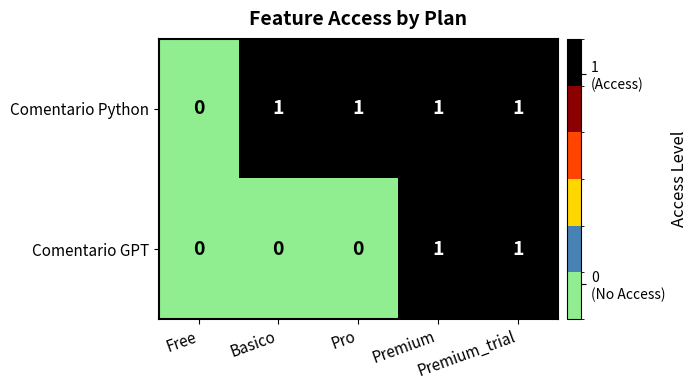

How many positive values does the Comentario GPT series have?

2